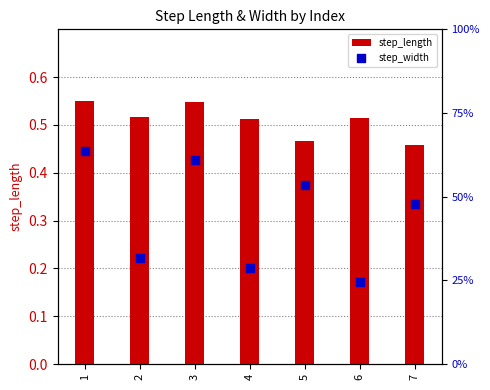

Which series has the largest total across all categories?

step_length